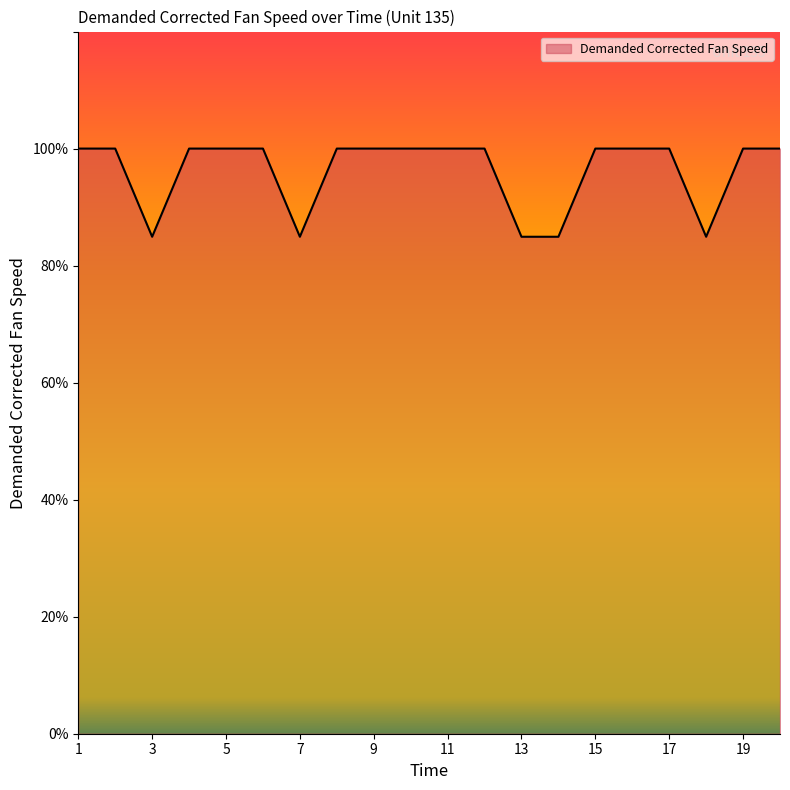

What is the smallest value displayed?

84.9